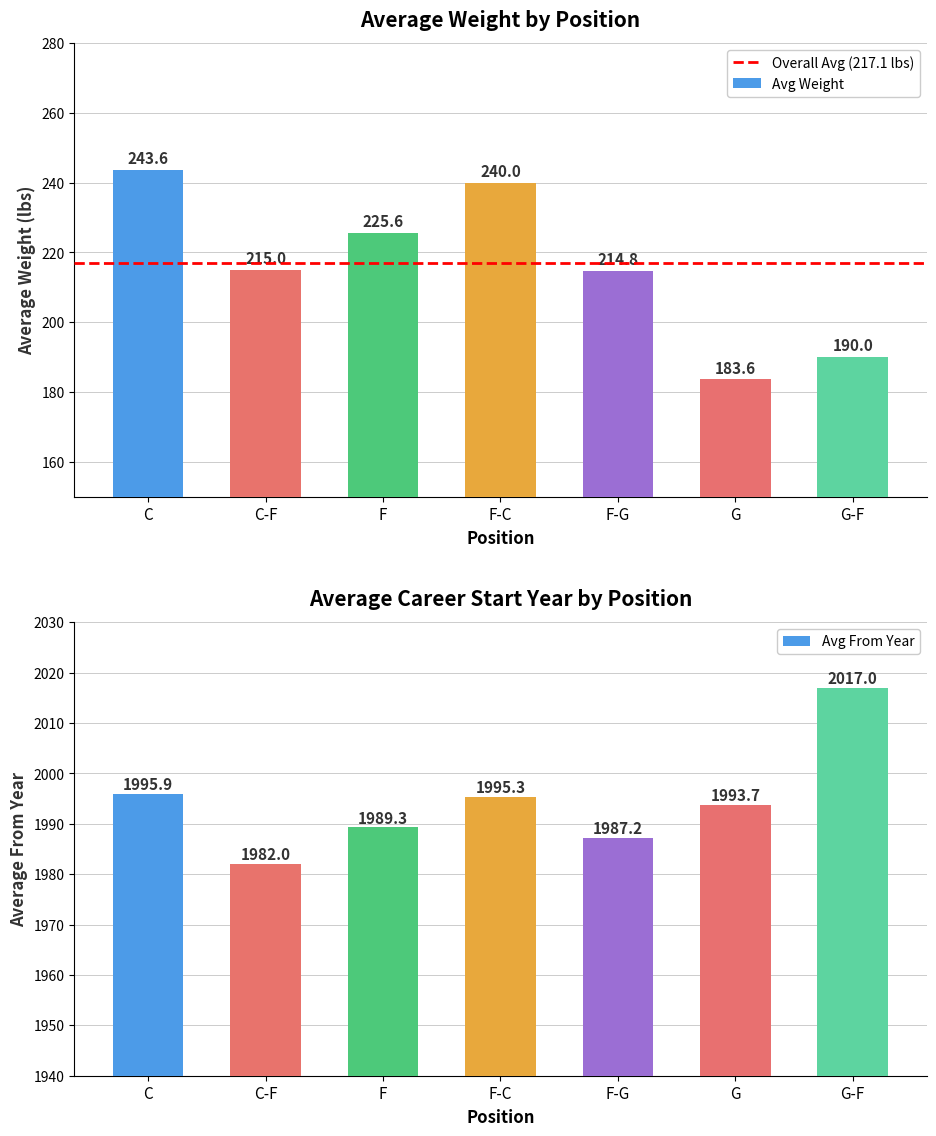

Which series has the largest range (max minus min)?

avg_wt